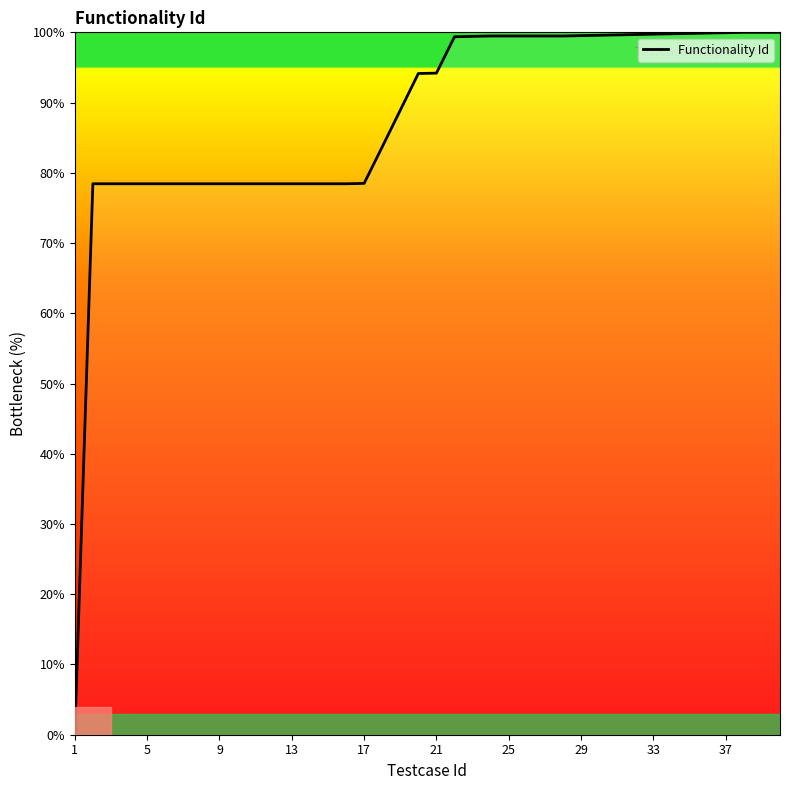

How many values are above zero?

39